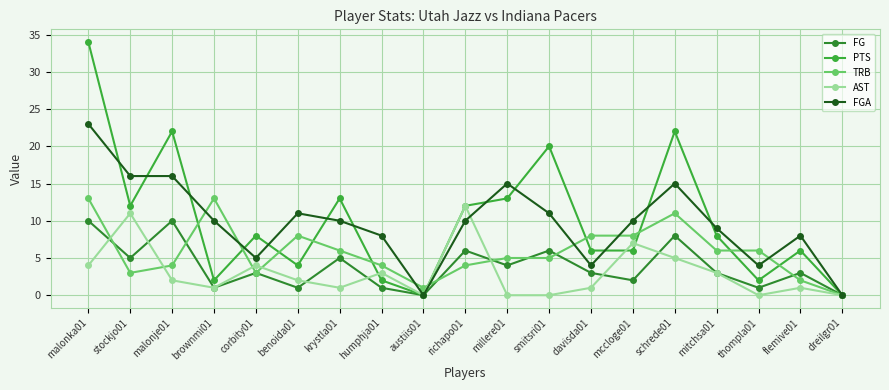

At which category does the chart reach its peak across all series?

malonka01